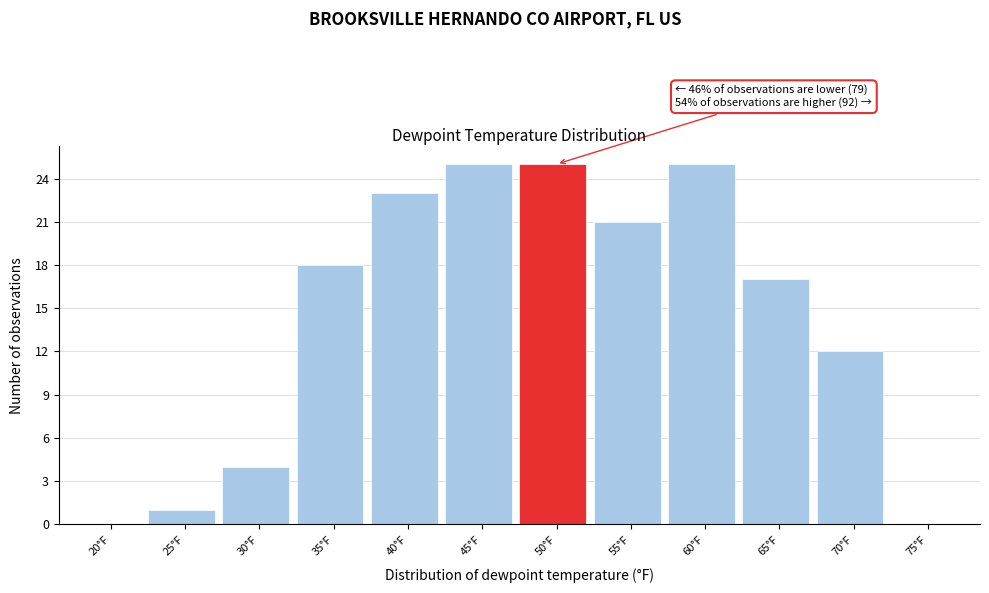

Reading left to right, list all the values displayed in this chart.

20°F=0	25°F=1	30°F=4	35°F=18	40°F=23	45°F=25	50°F=25	55°F=21	60°F=25	65°F=17	70°F=12	75°F=0